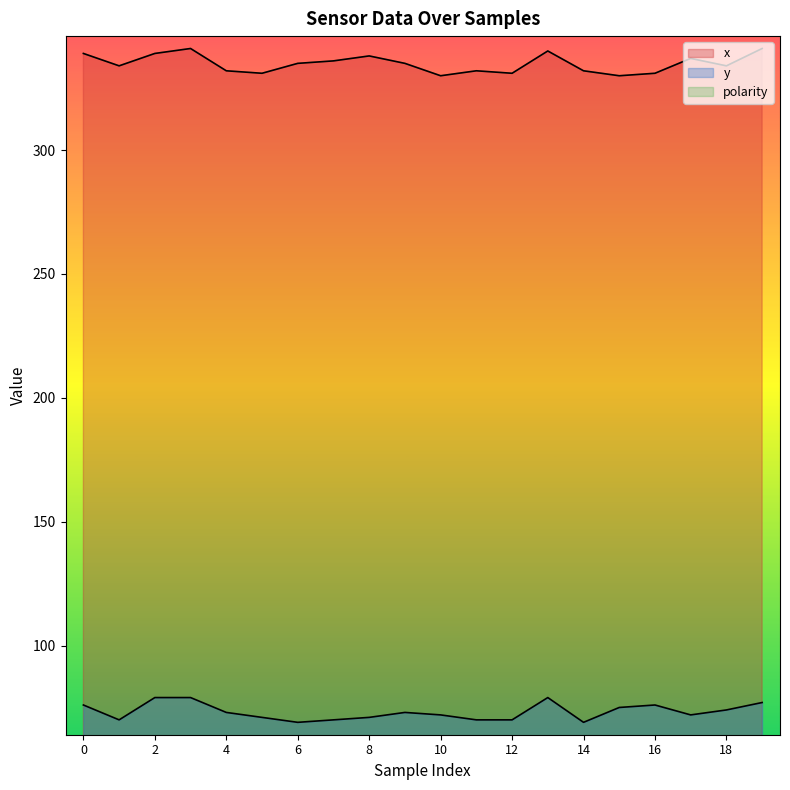

True or false: y has a value of 70 at 12.

True